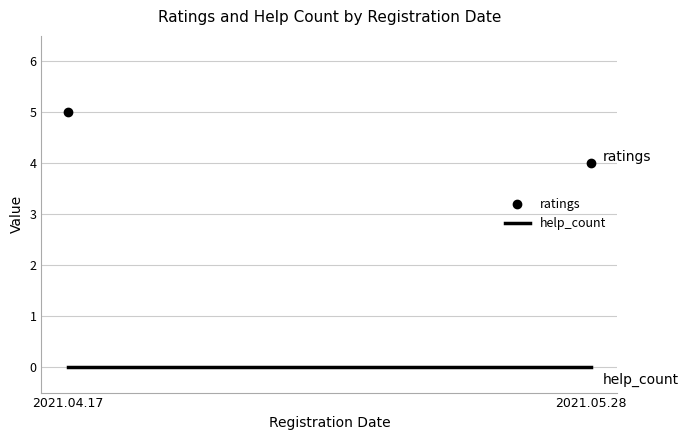

What are all the series names shown in the legend?

ratings, help_count